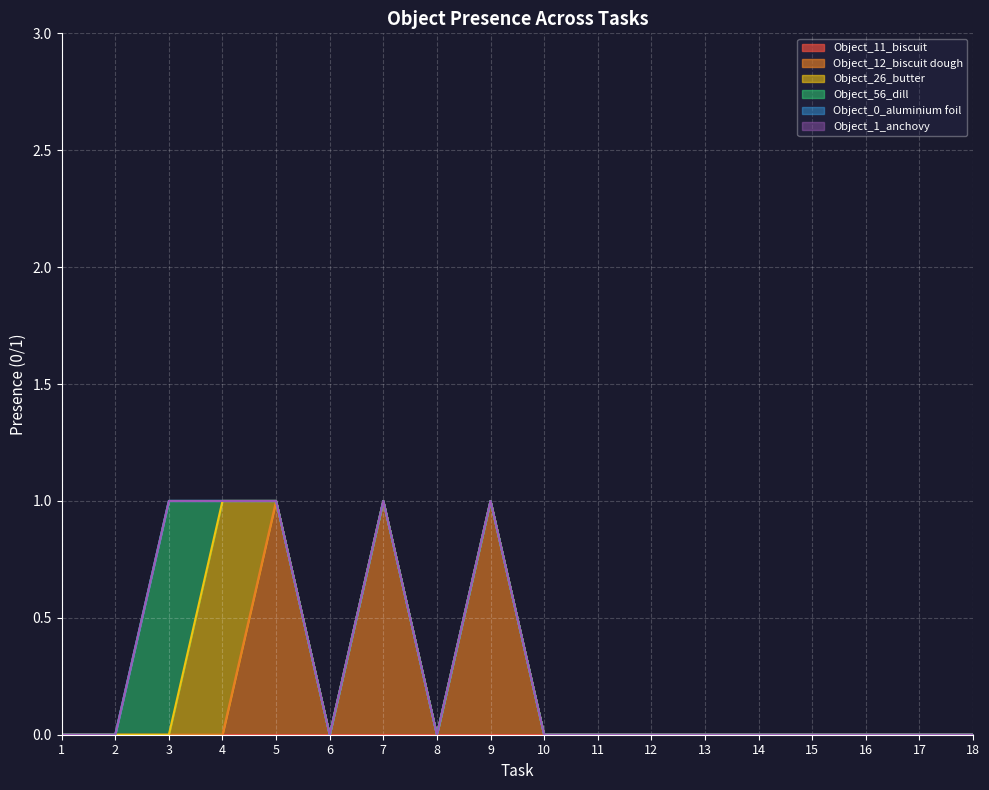

True or false: Object_1_anchovy and Object_56_dill intersect in this chart.

False